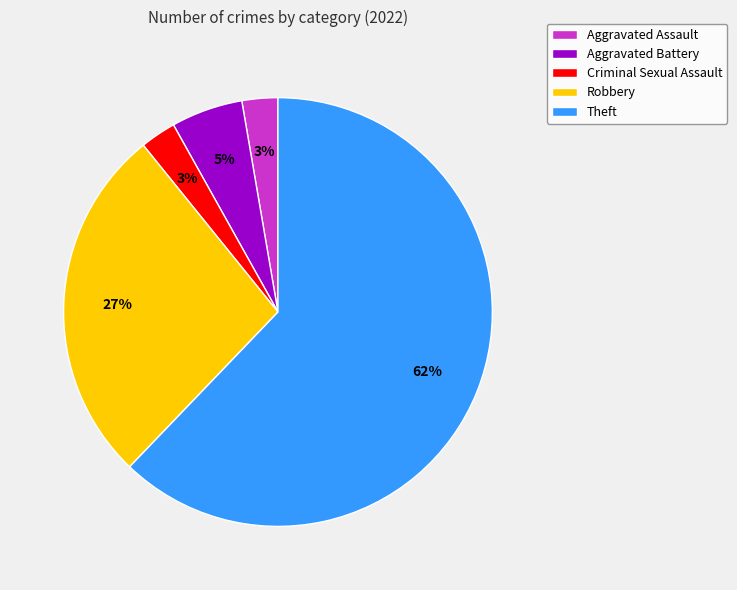

How many slices are in this pie chart?

5